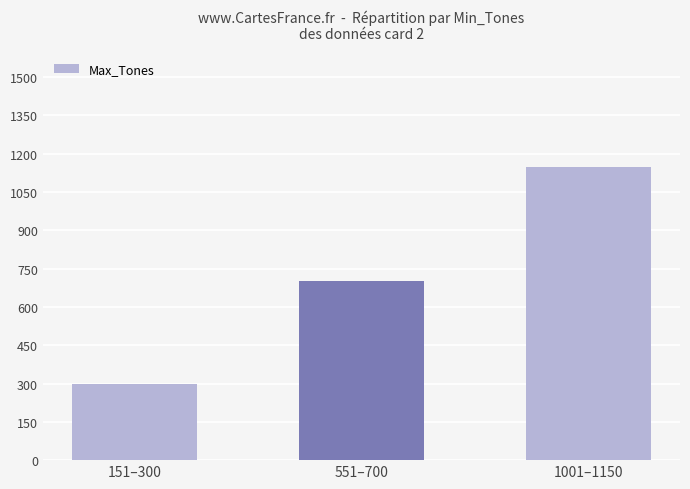

What is the label of the 3rd bar from the left?

1001–1150